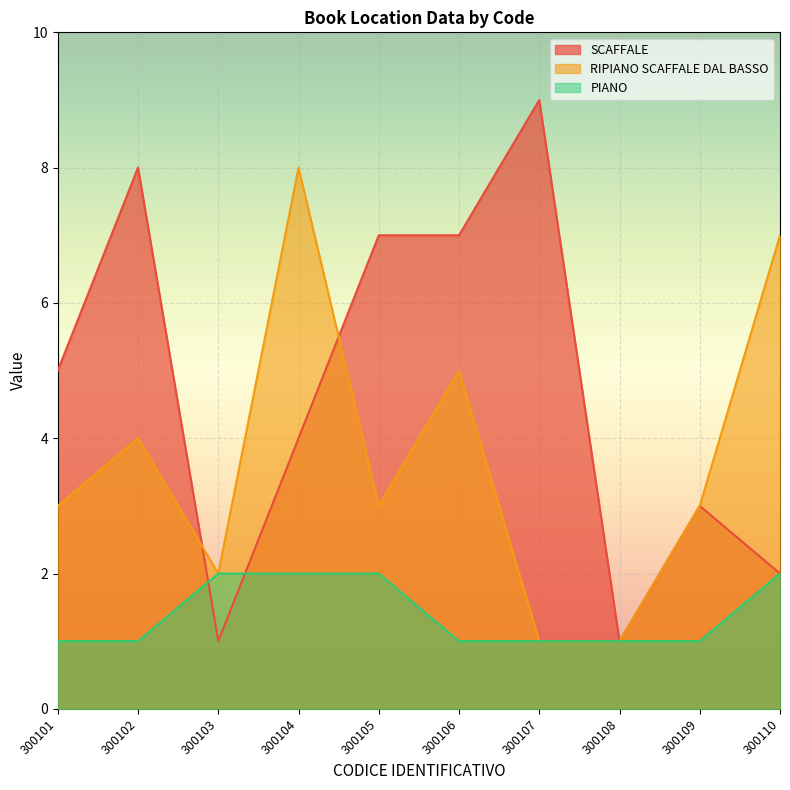

List the labels in order of RIPIANO SCAFFALE DAL BASSO value, smallest first.

300107, 300108, 300103, 300101, 300105, 300109, 300102, 300106, 300110, 300104